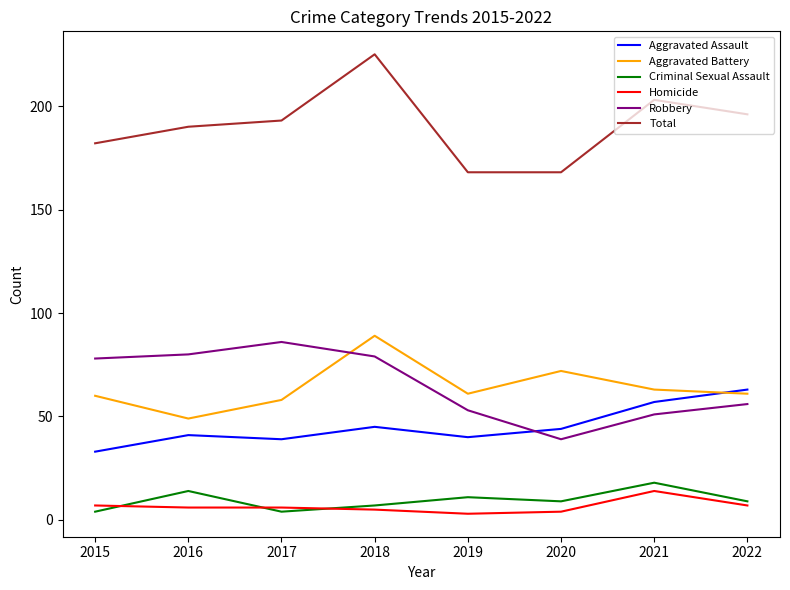

Which series has the largest total across all categories?

Total